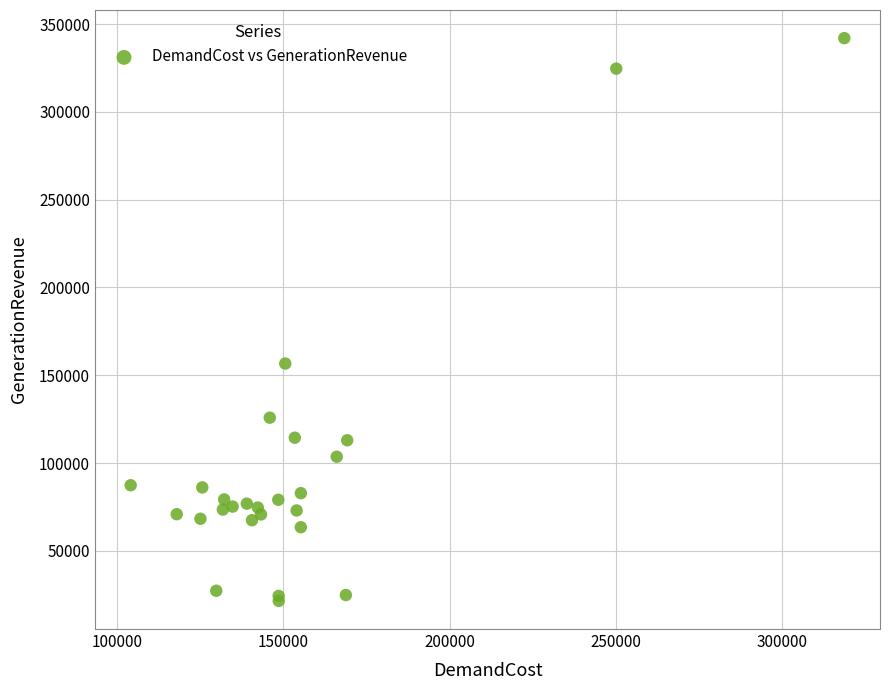

What Y value in the scatter plot is closest to 181754?

156684.8